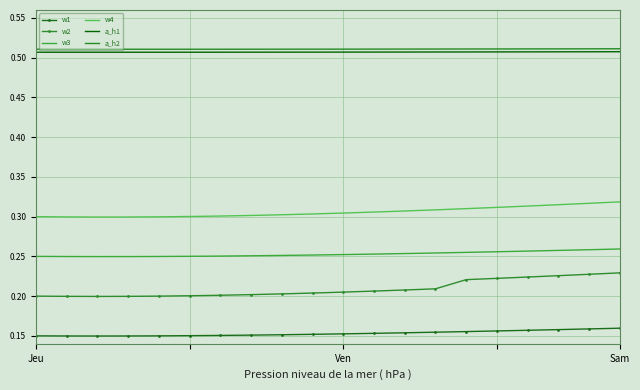

Which series has the widest spread of values?

w2